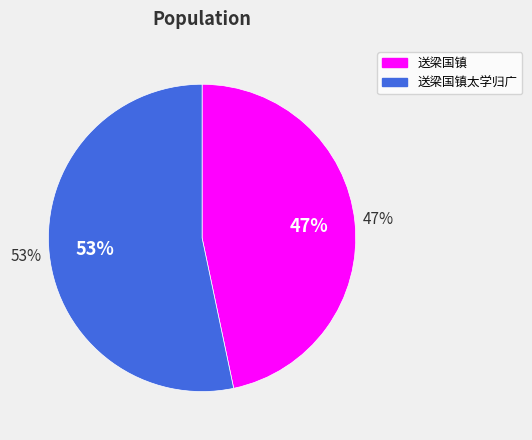

To the nearest percent, what portion does 送梁国镇 represent?

47%